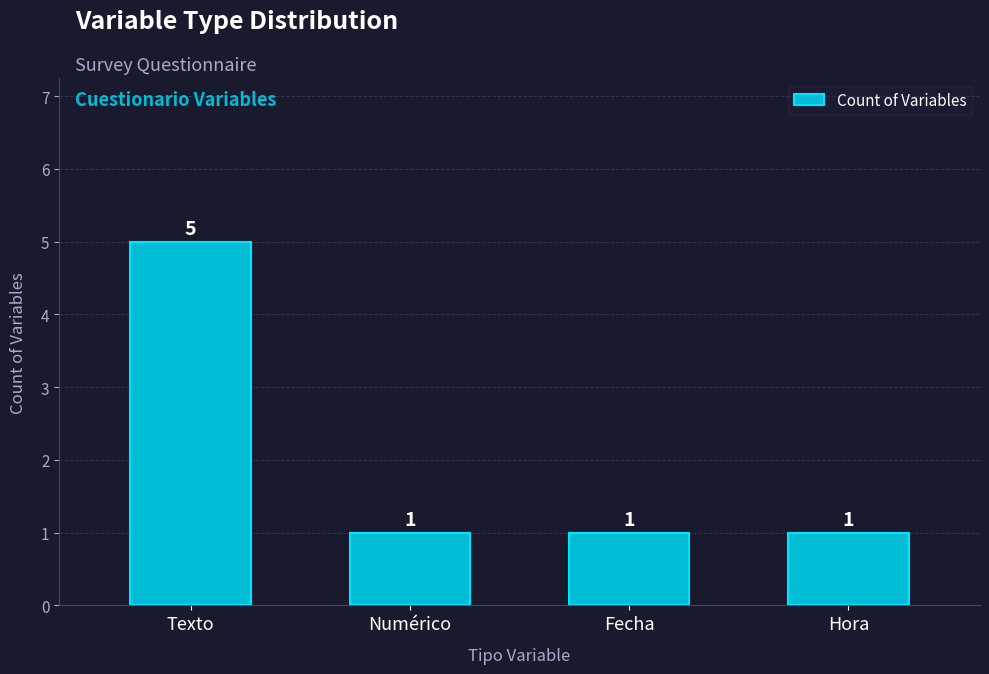

Which category has the highest value across all series?

Texto